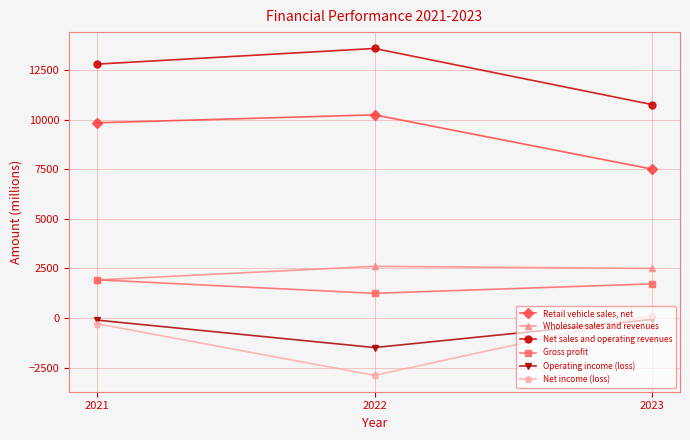

How many negative values does the Net income (loss) series have?

2